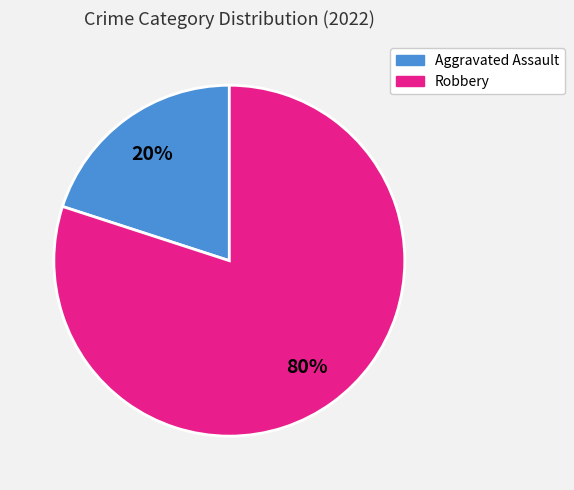

Count the number of slices in the pie.

2